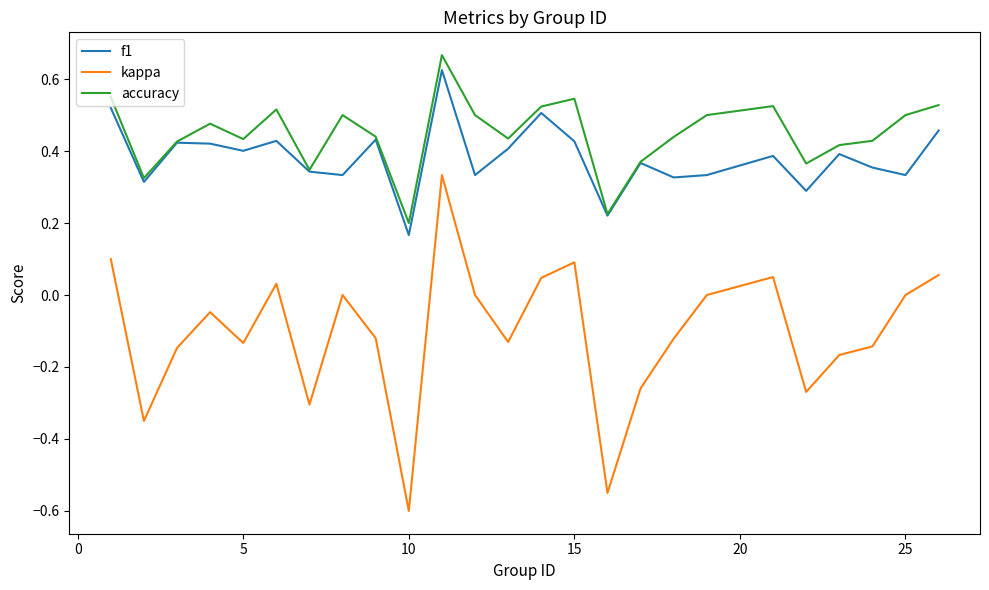

How many series are shown in this chart?

3